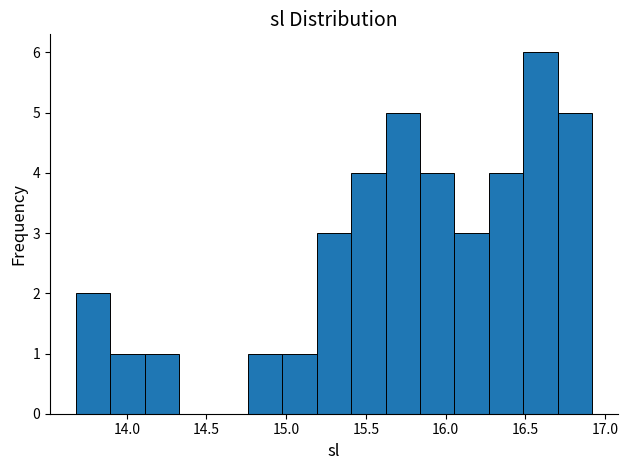

Reading left to right, list every bar in this chart as the range it spans on the x-axis followed by its height. Neither the bar edges nor the heights are printed on the chart, so give them approximately, as read against the axes.

13.70 to 13.90: 2
13.90 to 14.10: 1
14.10 to 14.35: 1
14.35 to 14.55: 0
14.55 to 14.75: 0
14.75 to 15.00: 1
15.00 to 15.20: 1
15.20 to 15.40: 3
15.40 to 15.60: 4
15.60 to 15.85: 5
15.85 to 16.05: 4
16.05 to 16.25: 3
16.25 to 16.50: 4
16.50 to 16.70: 6
16.70 to 16.90: 5